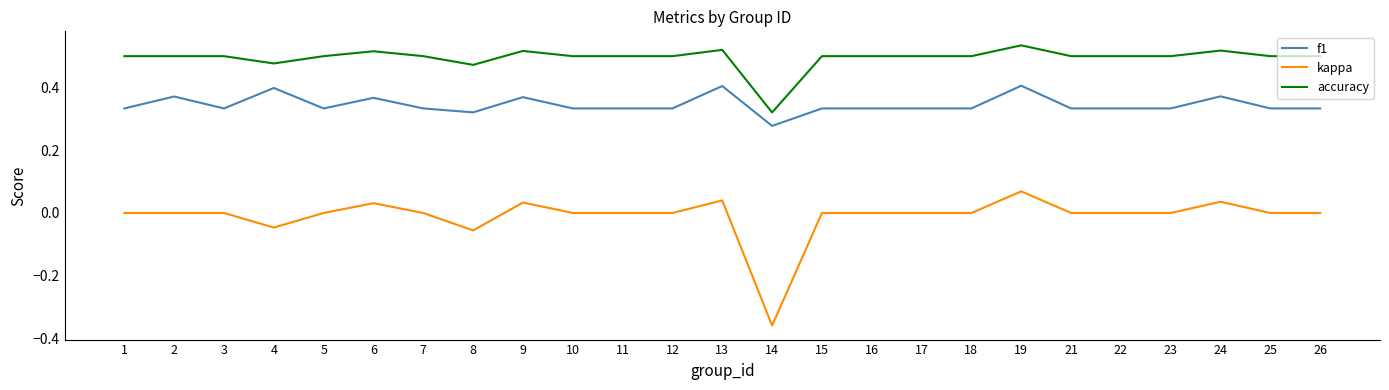

Which series has the largest total across all categories?

accuracy